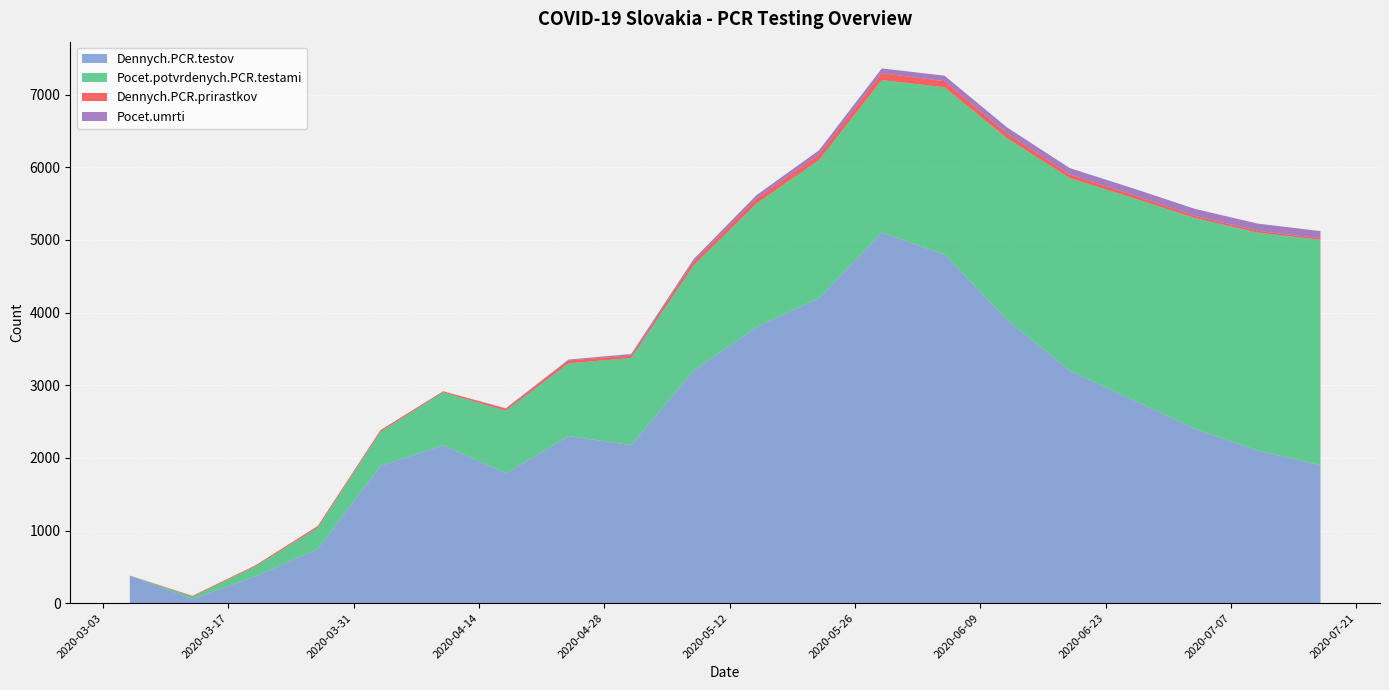

Reading right to left, extract all data points from this chart.

Dennych.PCR.testov: 2020-07-17=1900	2020-07-10=2100	2020-07-03=2400	2020-06-26=2800	2020-06-19=3200	2020-06-12=3900	2020-06-05=4800	2020-05-29=5100	2020-05-22=4200	2020-05-15=3800	2020-05-08=3201	2020-05-01=2174	2020-04-24=2301	2020-04-17=1786	2020-04-10=2174	2020-04-03=1889	2020-03-27=747	2020-03-20=368	2020-03-13=58	2020-03-06=378
Pocet.potvrdenych.PCR.testami: 2020-07-17=3100	2020-07-10=3000	2020-07-03=2900	2020-06-26=2780	2020-06-19=2650	2020-06-12=2500	2020-06-05=2300	2020-05-29=2100	2020-05-22=1900	2020-05-15=1700	2020-05-08=1450	2020-05-01=1200	2020-04-24=1000	2020-04-17=863	2020-04-10=728	2020-04-03=471	2020-03-27=292	2020-03-20=137	2020-03-13=32	2020-03-06=1
Dennych.PCR.prirastkov: 2020-07-17=20	2020-07-10=25	2020-07-03=30	2020-06-26=40	2020-06-19=50	2020-06-12=65	2020-06-05=85	2020-05-29=95	2020-05-22=80	2020-05-15=70	2020-05-08=55	2020-05-01=35	2020-04-24=40	2020-04-17=28	2020-04-10=13	2020-04-03=21	2020-03-27=23	2020-03-20=14	2020-03-13=11	2020-03-06=1
Pocet.umrti: 2020-07-17=101	2020-07-10=99	2020-07-03=96	2020-06-26=92	2020-06-19=88	2020-06-12=82	2020-06-05=75	2020-05-29=65	2020-05-22=55	2020-05-15=45	2020-05-08=32	2020-05-01=20	2020-04-24=12	2020-04-17=6	2020-04-10=2	2020-04-03=1	2020-03-27=0	2020-03-20=0	2020-03-13=0	2020-03-06=0